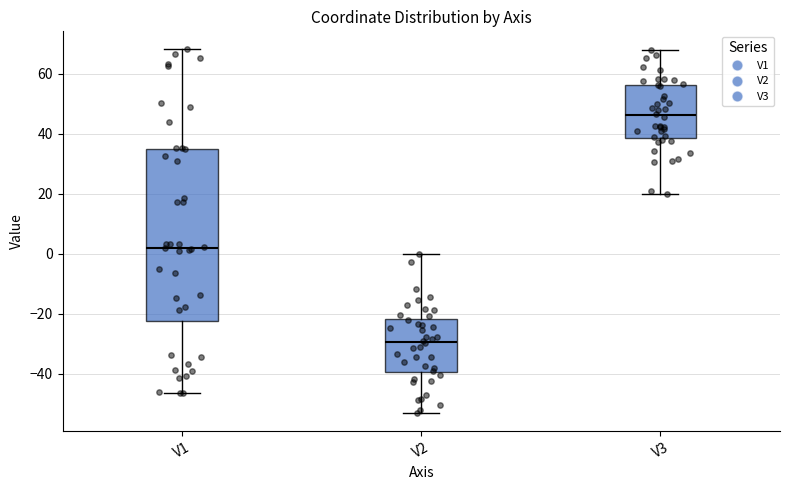

Which box is the tallest, from its lower edge to its upper edge?

V1